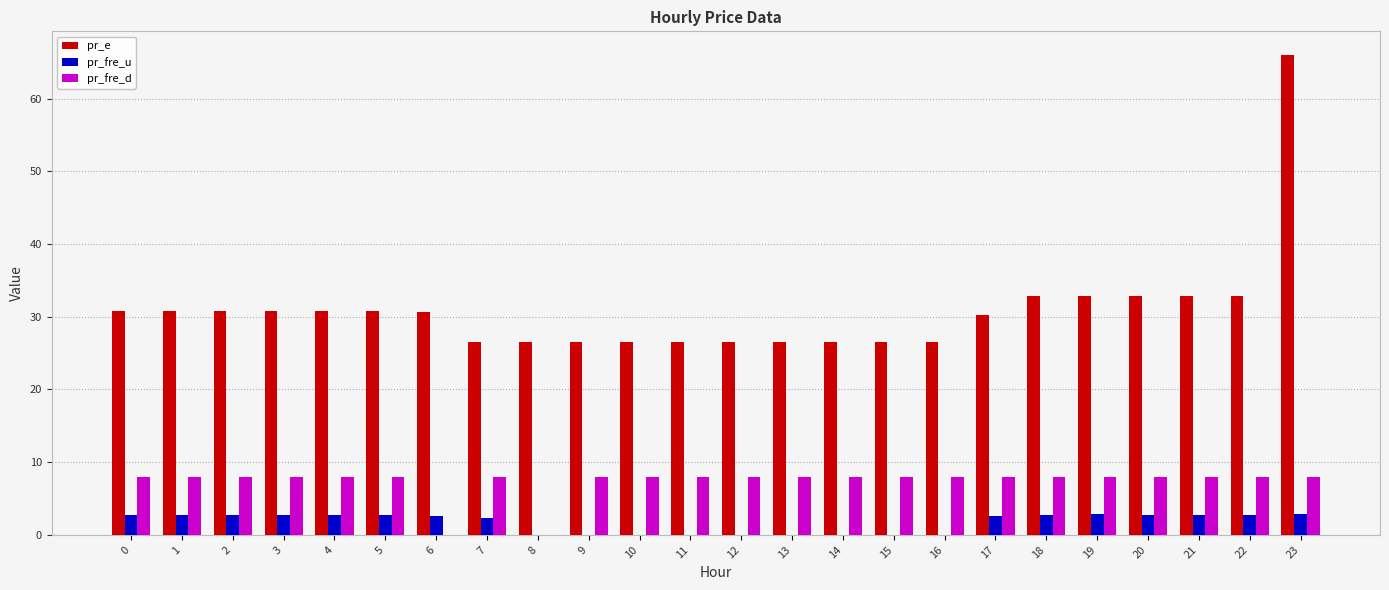

Which series has the largest total across all categories?

pr_e